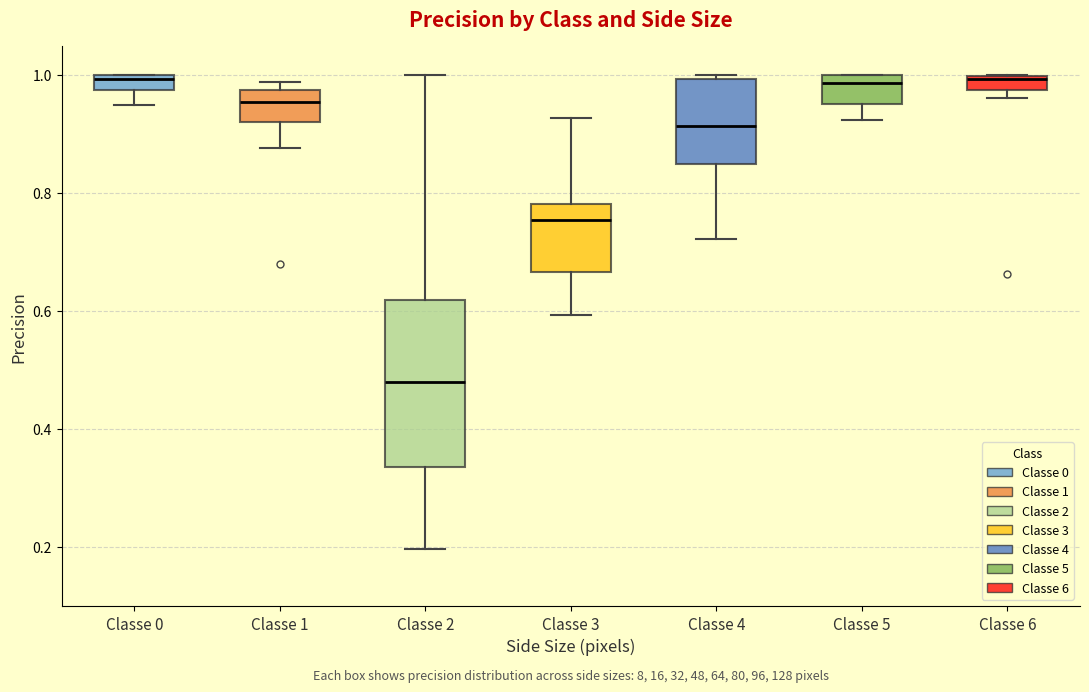

Where does the lower whisker of the box for Classe 3 end on the y-axis? The values are not printed on the chart, so give them approximately, as read against the axis.

0.60